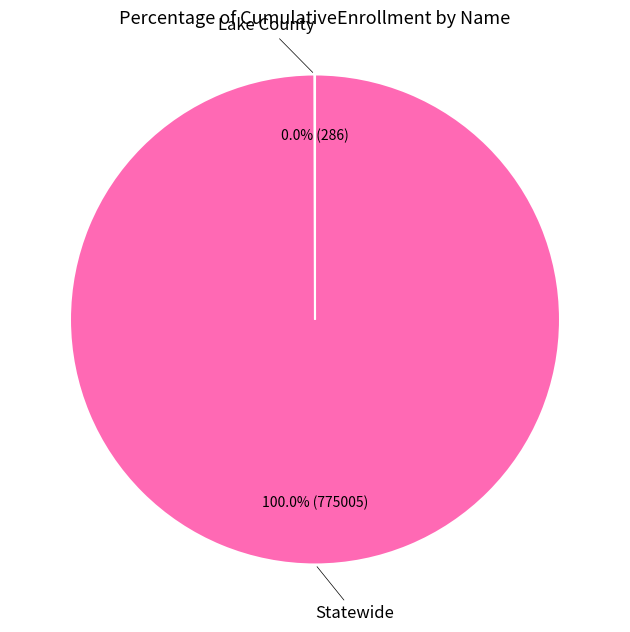

Is Statewide the majority of the pie?

Yes